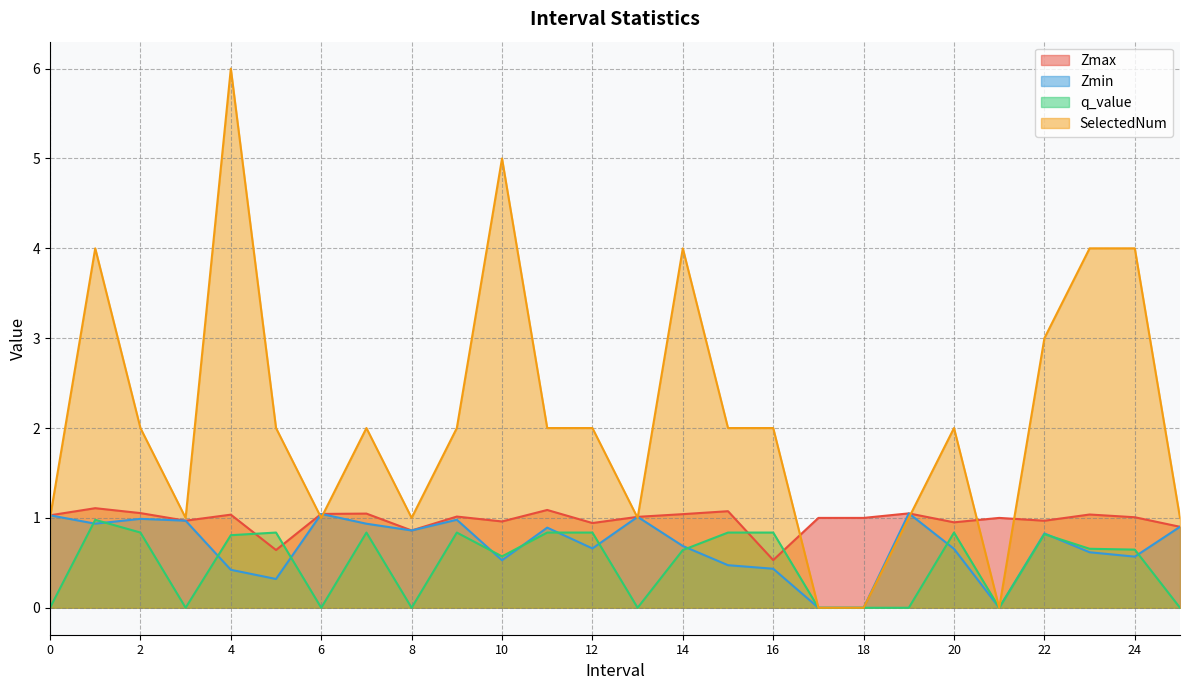

At which category is the sum across all series the highest?

4